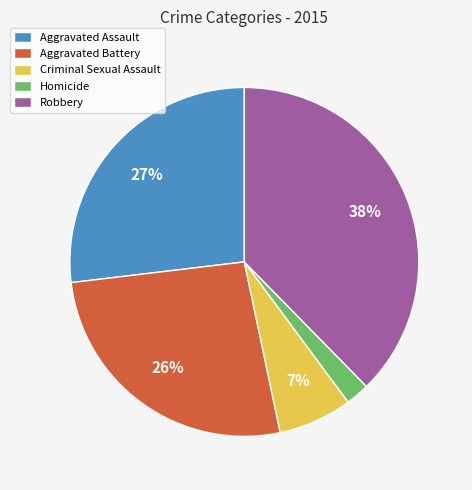

The Criminal Sexual Assault slice represents 13% of the pie. True or false?

False